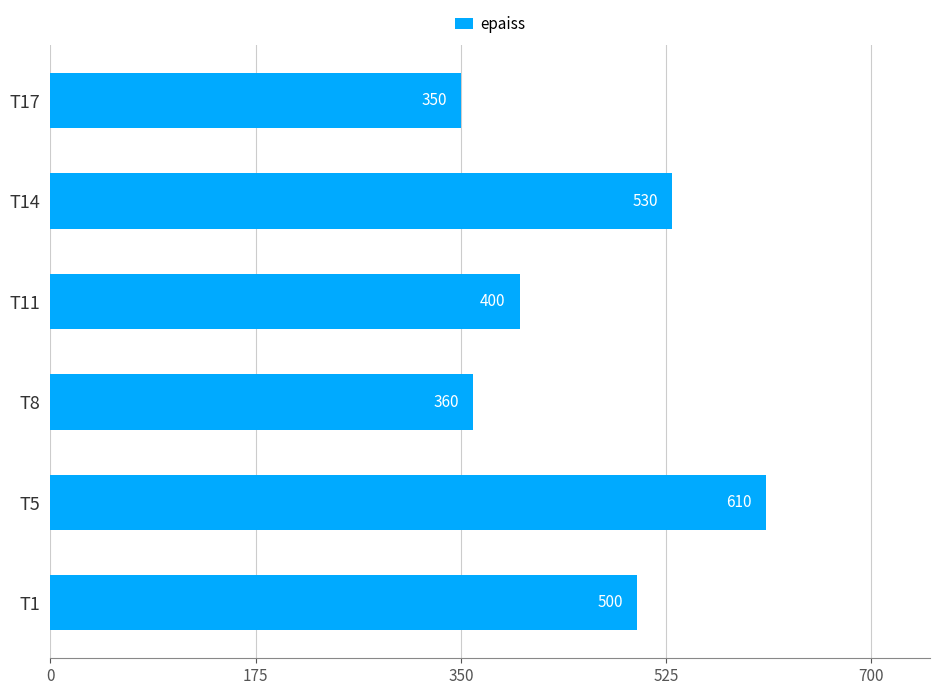

Reading top to bottom, extract all data points from this chart.

T17=350	T14=530	T11=400	T8=360	T5=610	T1=500